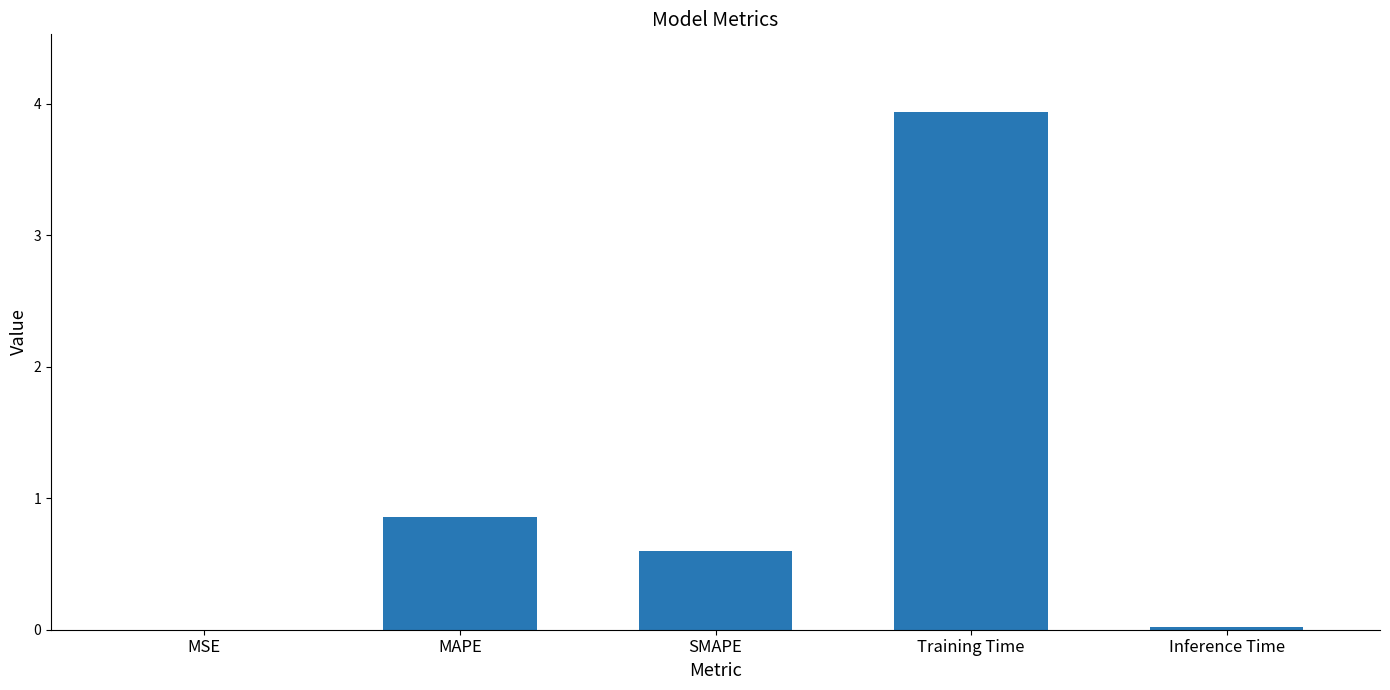

True or false: the data shows 0.0 at Inference Time.

True